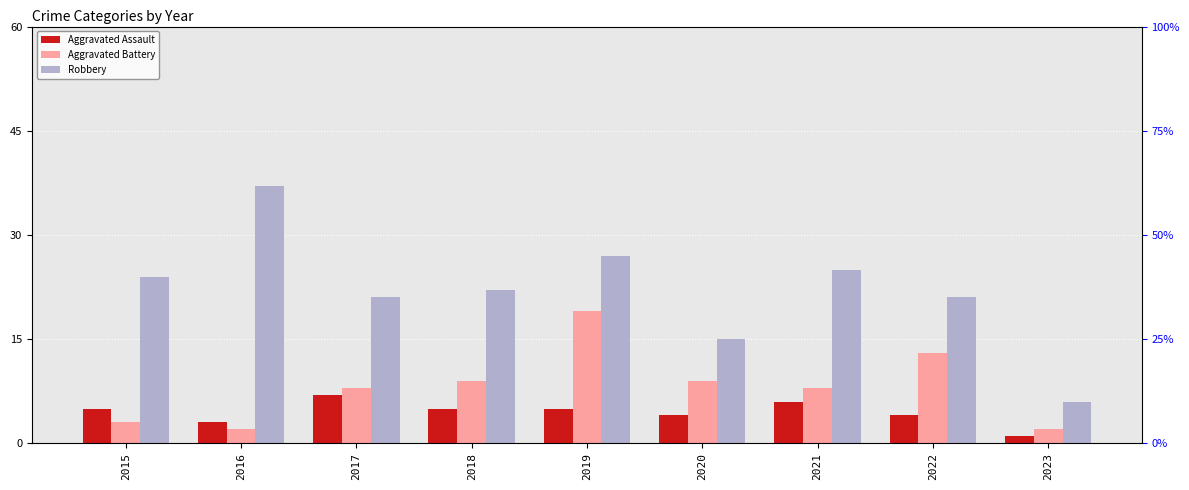

List the series in order of their overall mean, highest first.

Robbery, Aggravated Battery, Aggravated Assault